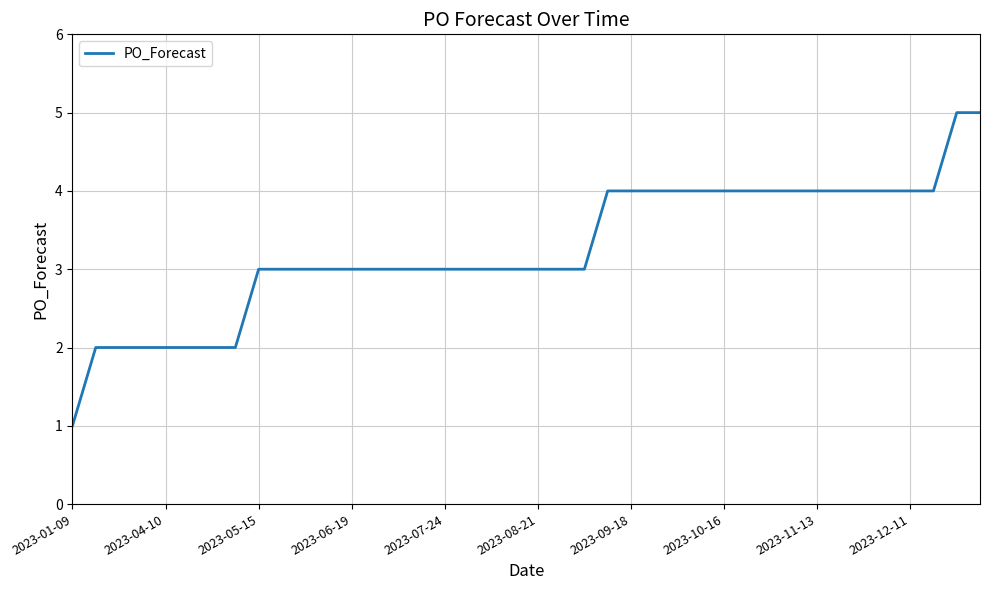

What is the sum of all values?

130